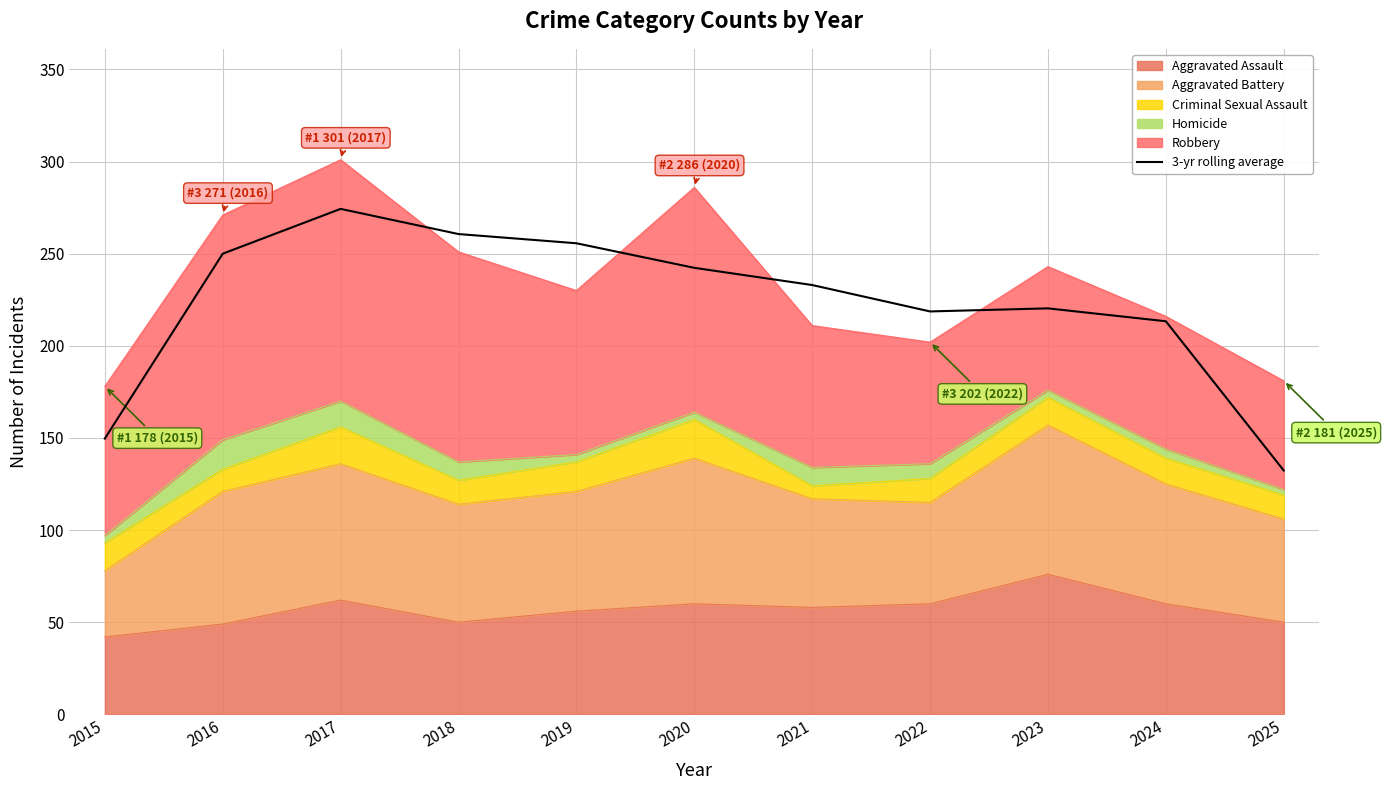

Reading left to right, transcribe all the data shown in this chart.

149.7	250.0	274.3	260.7	255.7	242.3	233.0	218.7	220.3	213.3	132.3